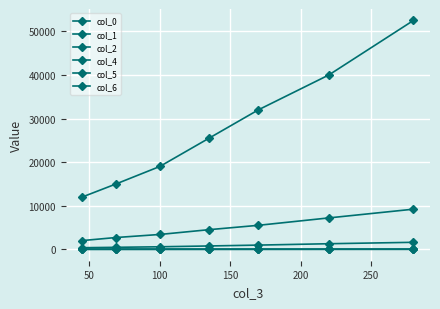

True or false: col_4 and col_5 intersect in this chart.

False